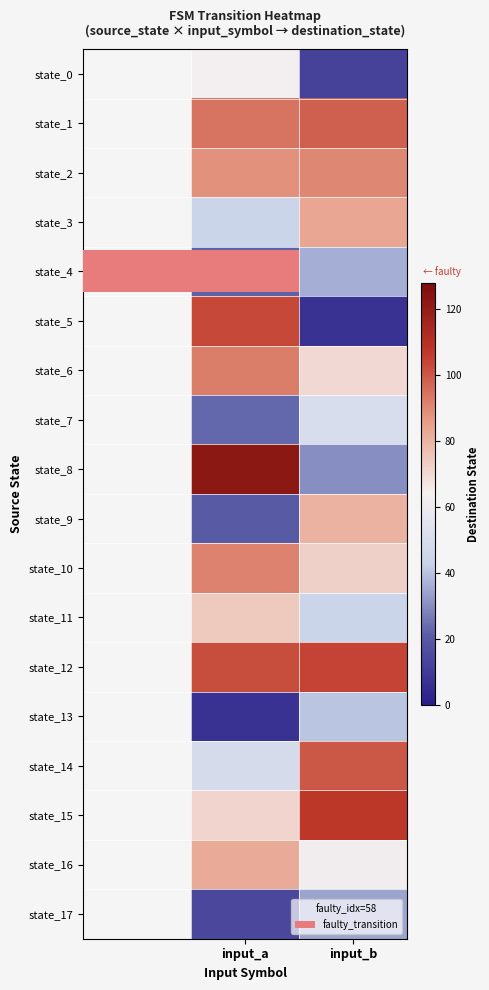

Read the state_9 value at input_b.

80